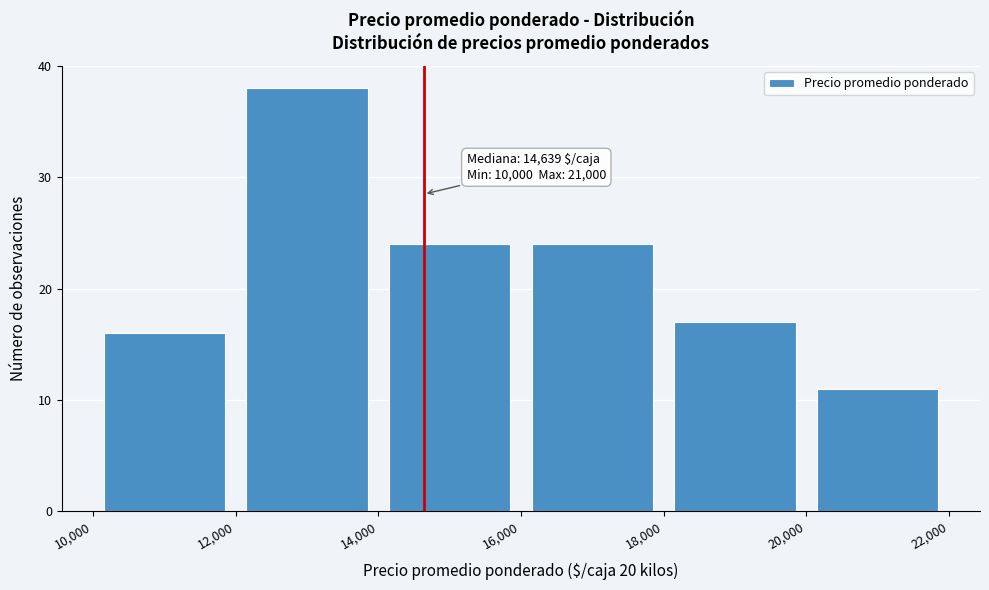

Which range on the x-axis has the tallest bar?

12,000 to 14,000